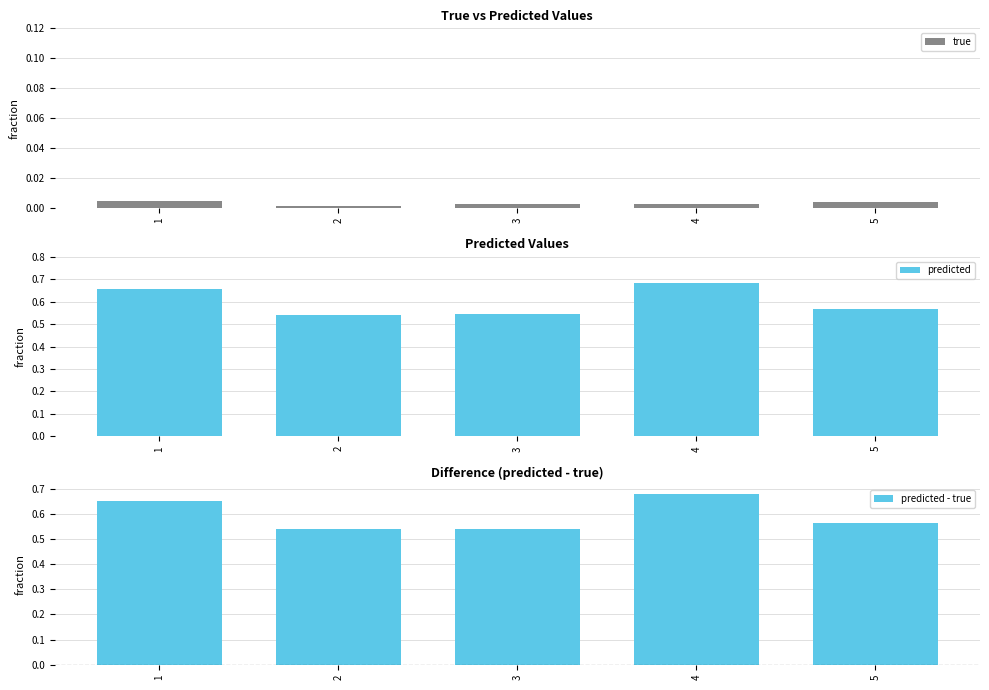

What is the value of the predicted - true bar at the 1st from the left?

0.6